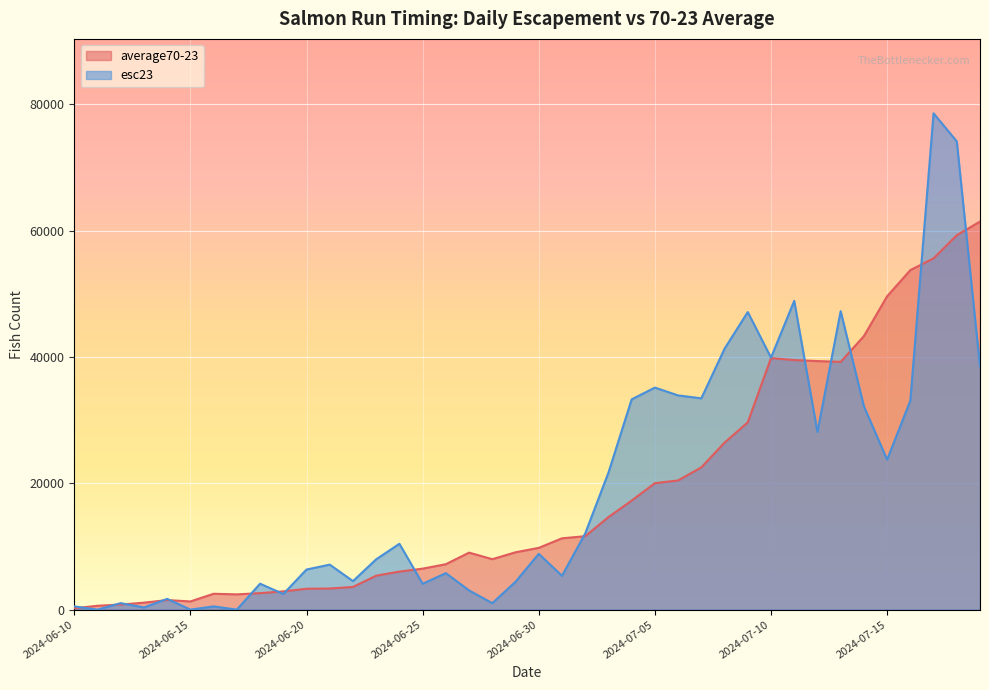

What is the sum of all average70-23 values?

741812.3